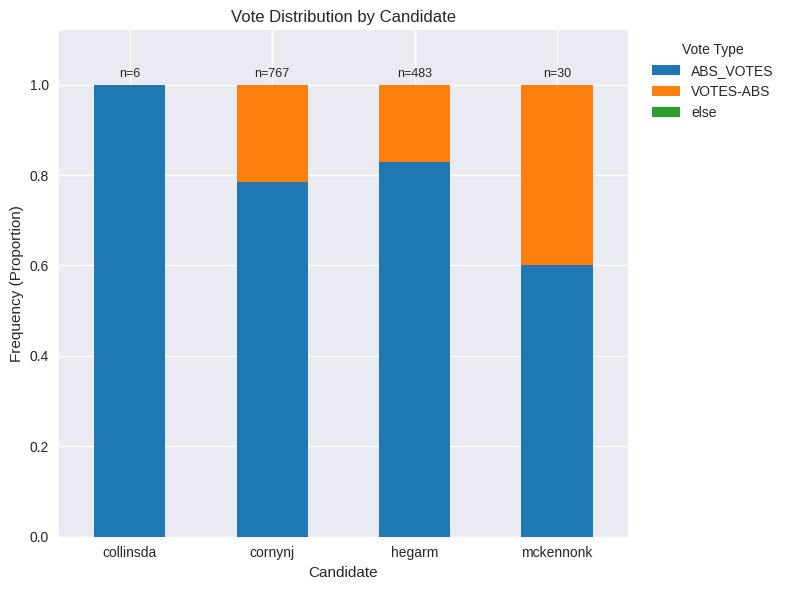

What is the total value across all series at hegarm?

1.0